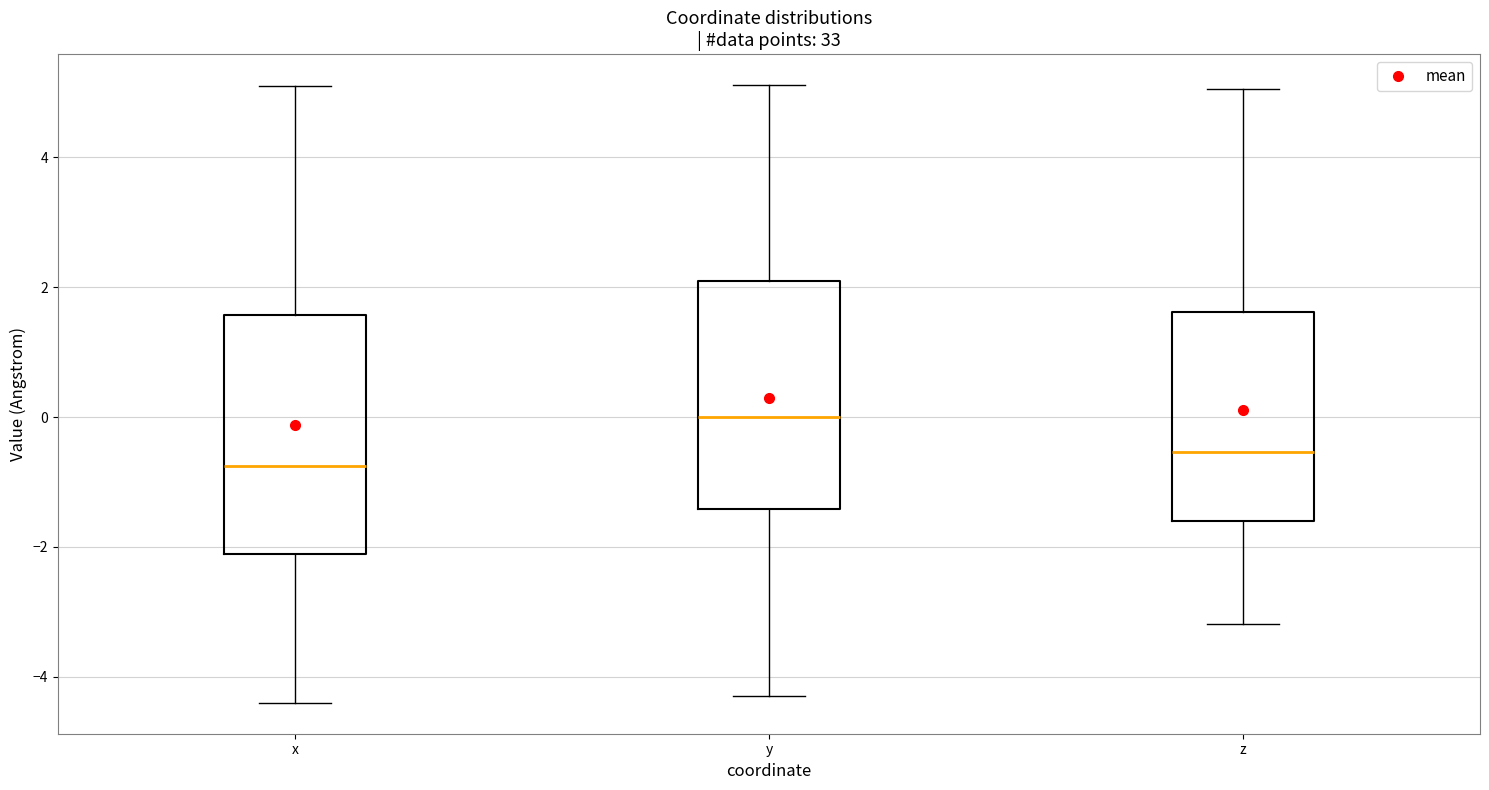

Reading left to right, transcribe this box plot: for each box, give where its median line is, the range the box spans, and where its two whiskers end, as read against the y-axis. The values are not printed on the chart, so give them approximately, as read against the axis.

x: median -0.8, box -2.2 to 1.6, whiskers -4.4 to 5.0
y: median 0.0, box -1.4 to 2.2, whiskers -4.2 to 5.2
z: median -0.6, box -1.6 to 1.6, whiskers -3.2 to 5.0